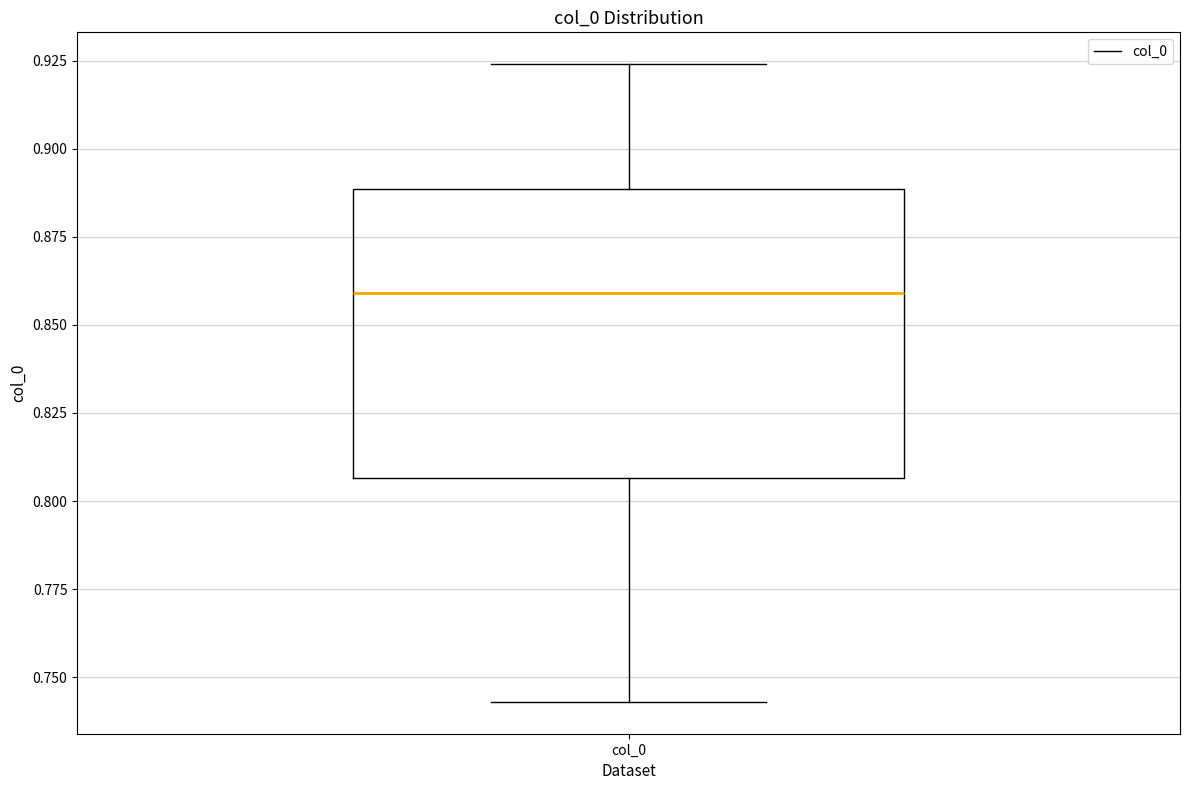

Read this box plot against the y-axis: the position of the median line, the range covered by the box, and the ends of both whiskers. The values are not printed on the chart, so give them approximately, as read against the axis.

median 0.860, box 0.805 to 0.890, whiskers 0.745 to 0.925